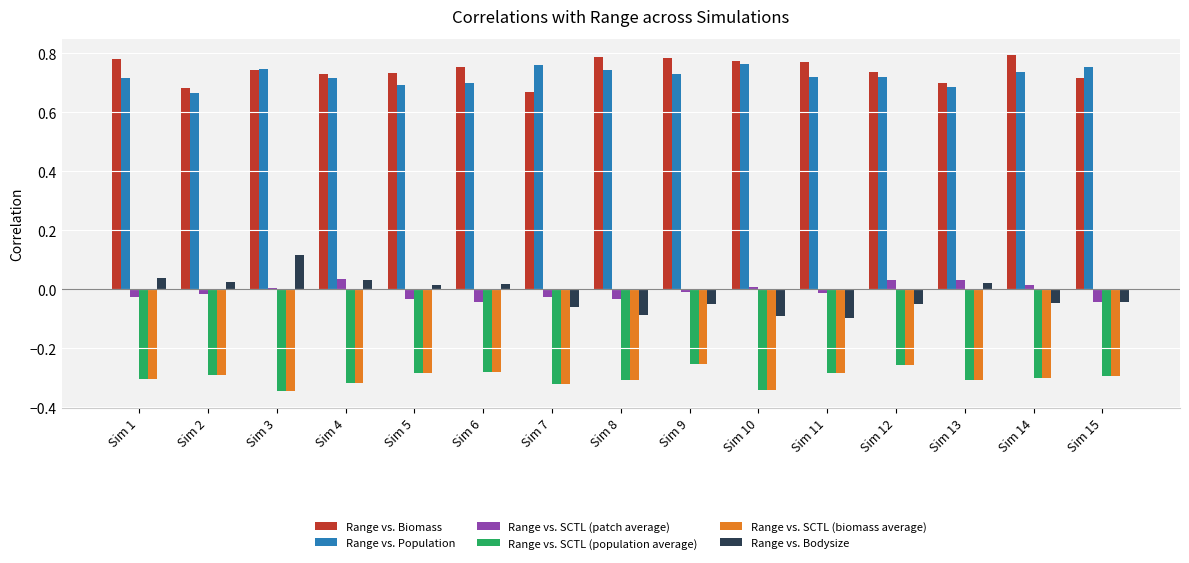

What is the average value of the Range vs. SCTL (biomass average) series?

-0.3